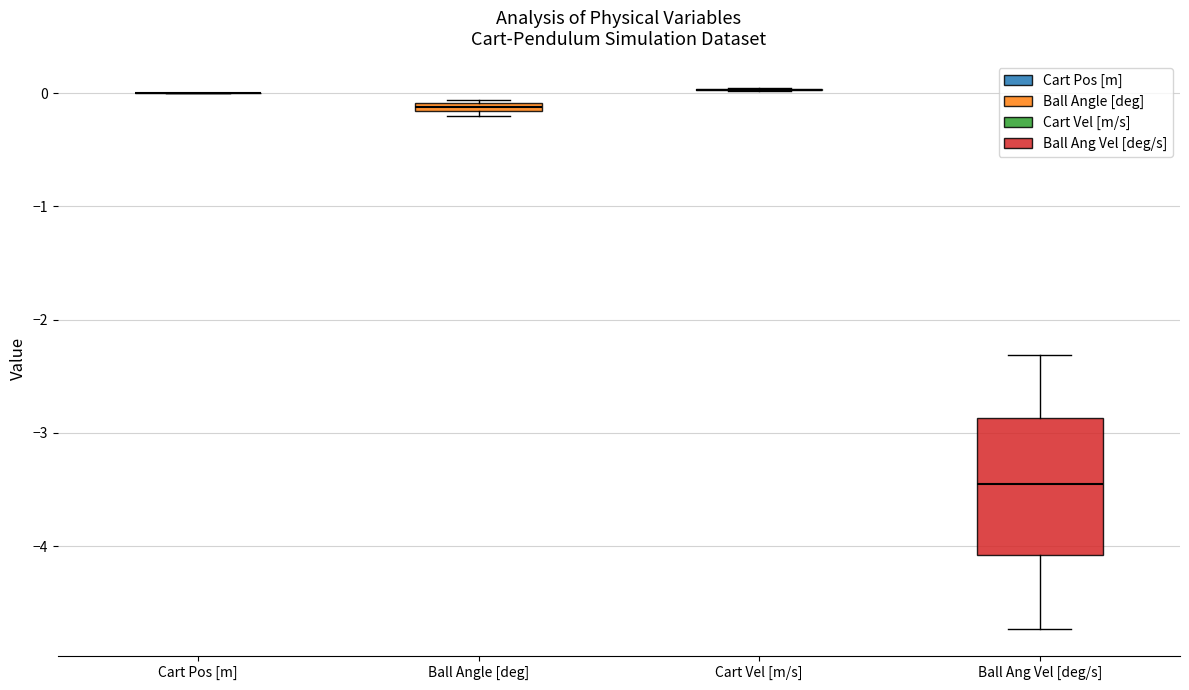

Which box is the tallest, from its lower edge to its upper edge?

Ball Ang Vel [deg/s]